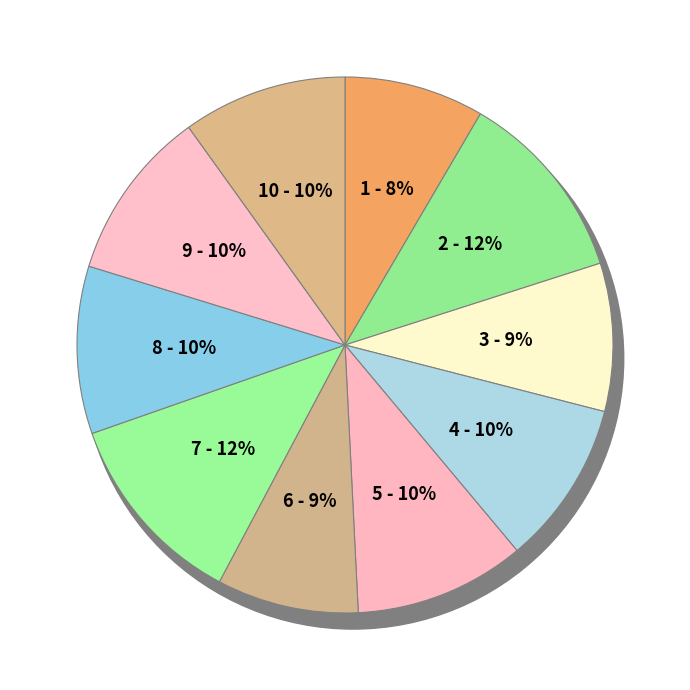

The 2 slice represents 12% of the pie. True or false?

True